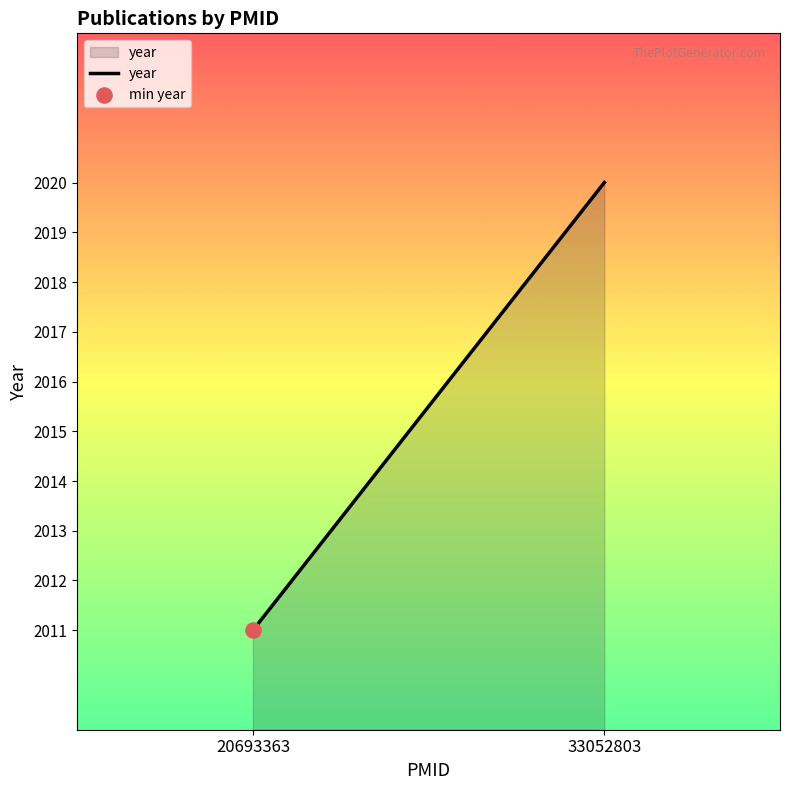

Which has a higher value, 20693363 or 33052803?

33052803